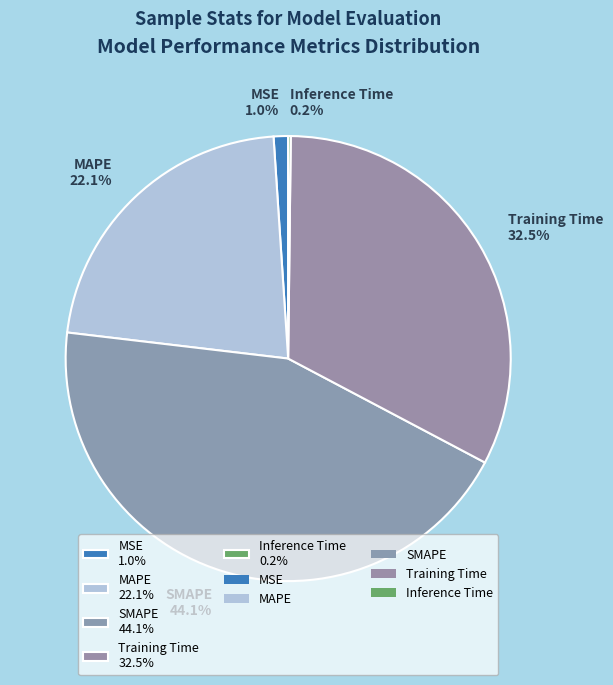

Combined, do SMAPE 44.1% and Training Time 32.5% account for over 50%?

Yes